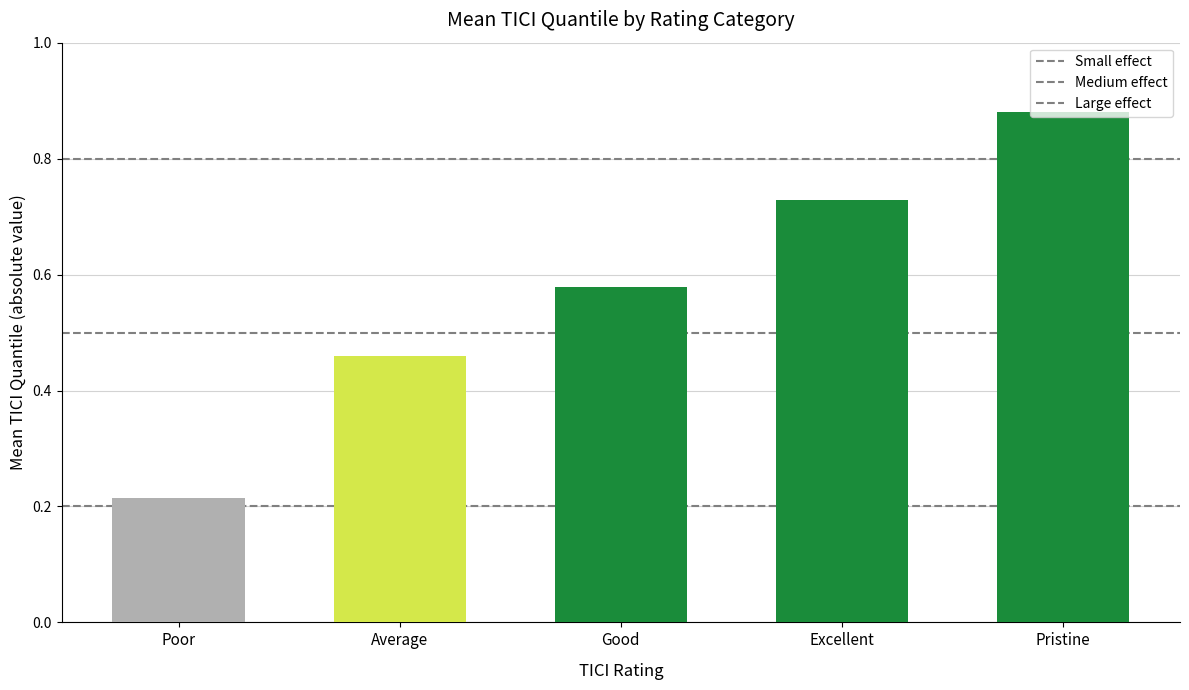

How many bars are there in total?

5